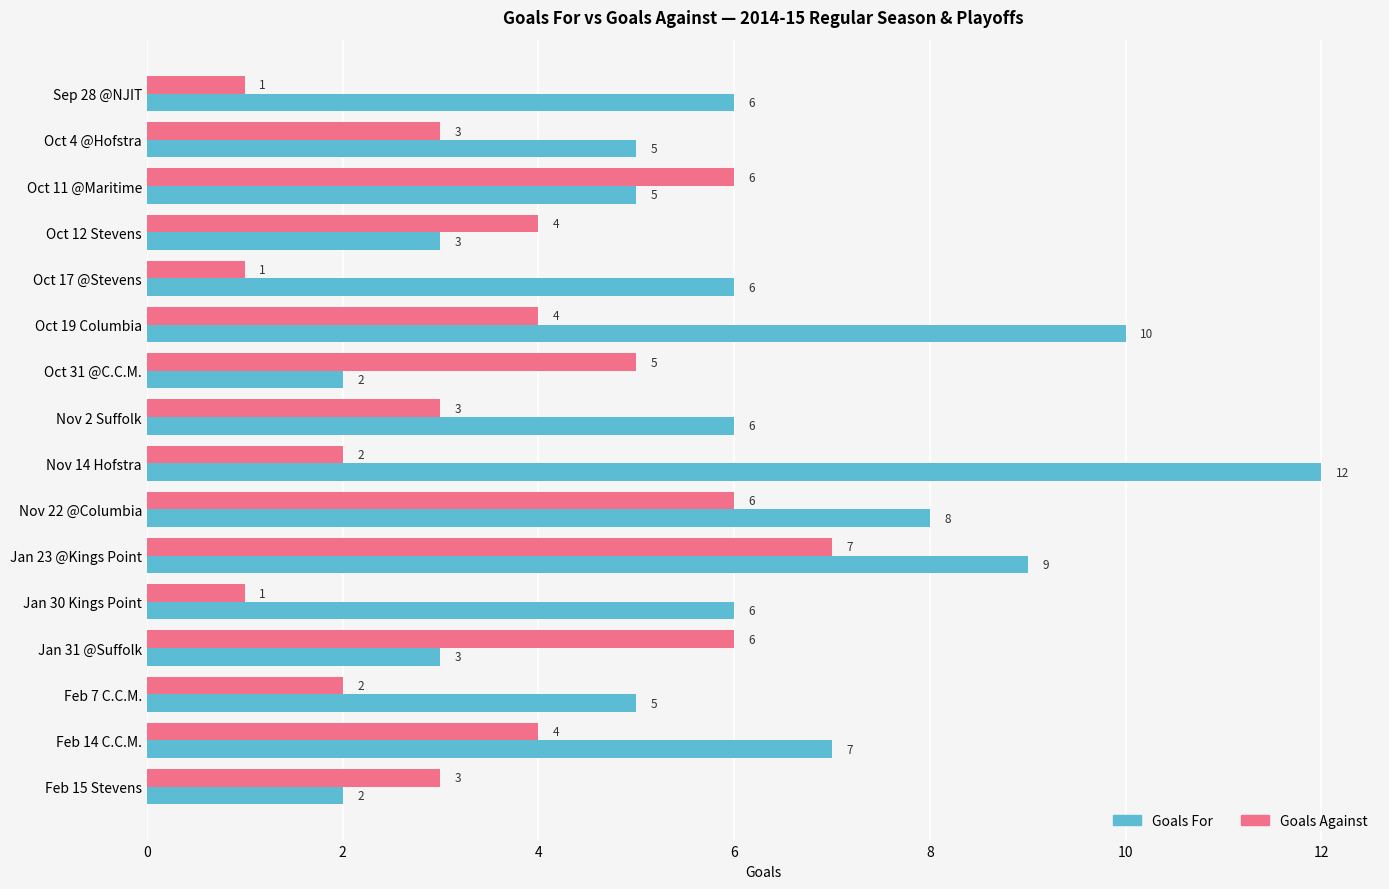

What is the average value of the Goals For series?

6